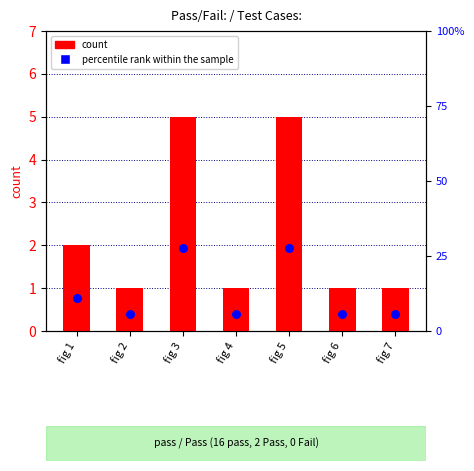

At how many categories does at least one series exceed 22?

2